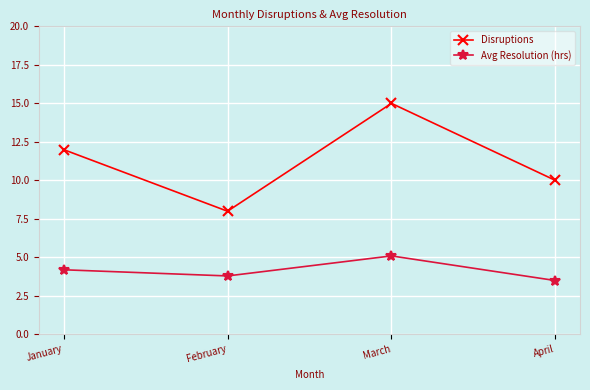

The Avg Resolution (hrs) series shows 3.8 at February. True or false?

True